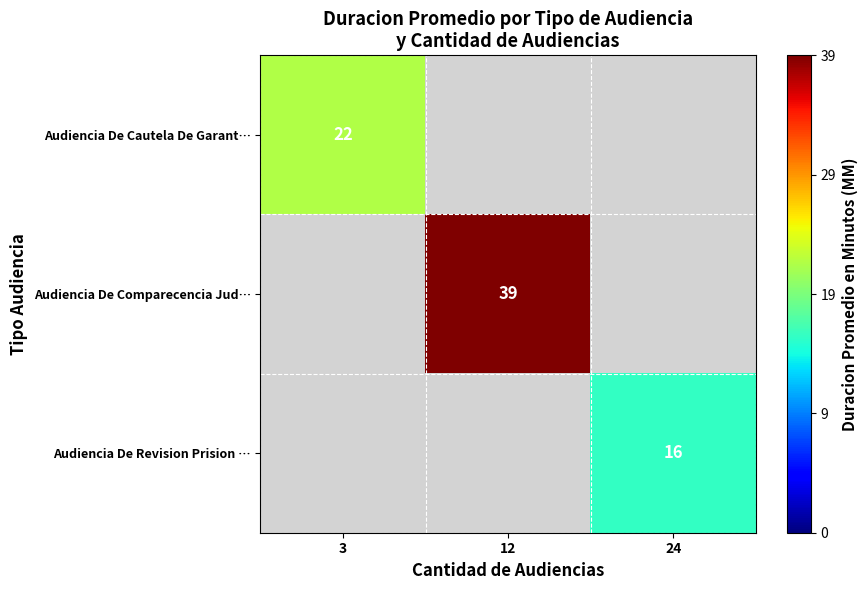

True or false: Audiencia De Comparecencia Jud… has a value of 55.2 at 12.

False